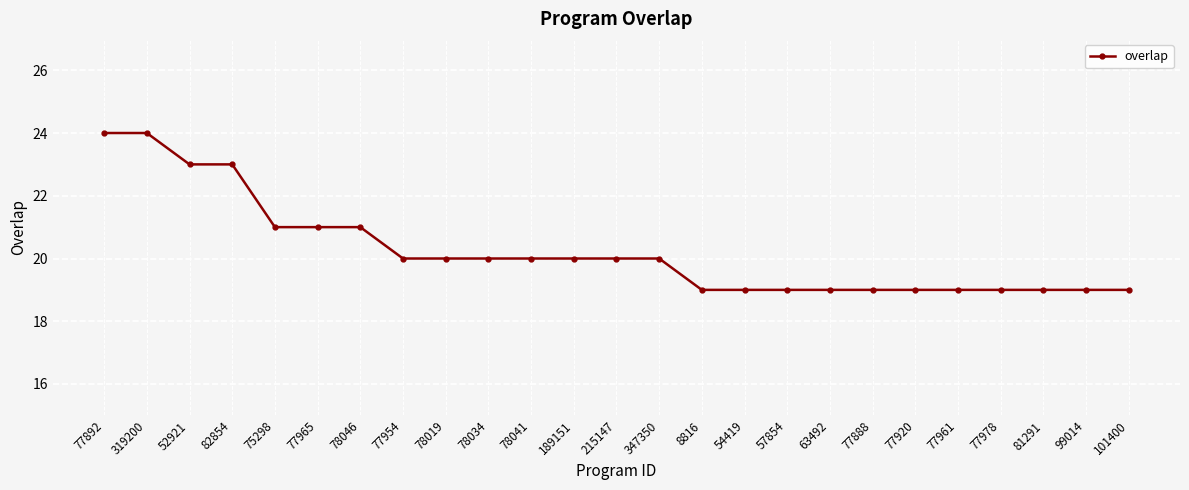

What is the sum of all values?

506